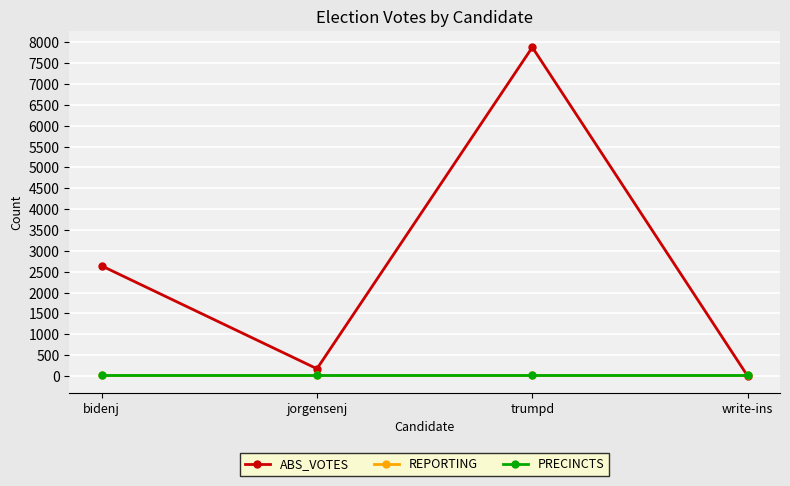

What position from the right is bidenj?

4